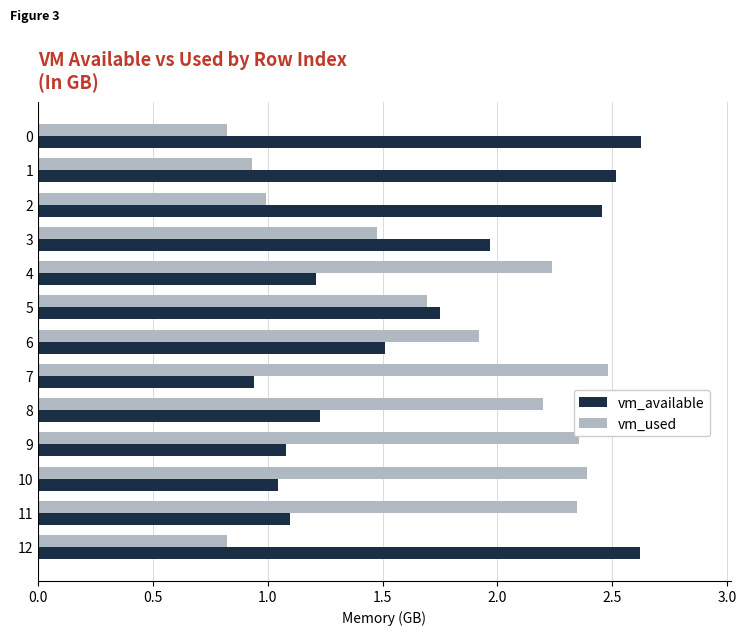

What is the difference between the maximum and minimum values in the vm_used series?

1.7